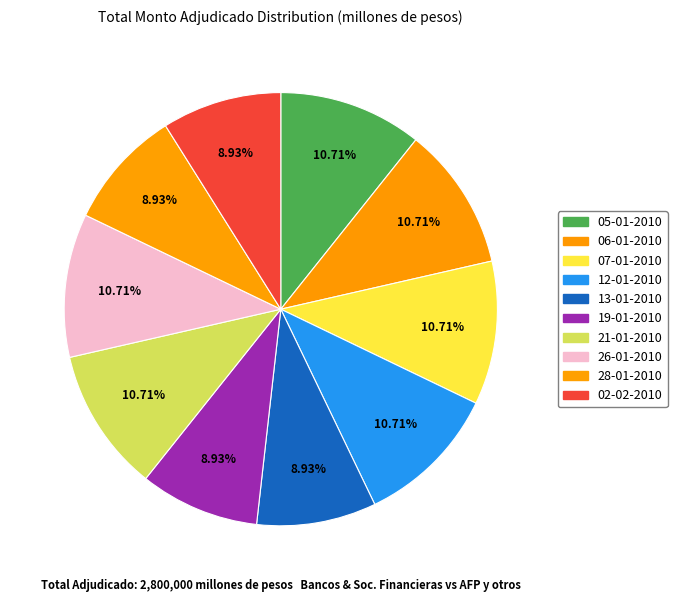

Rank the categories by value from lowest to highest.

13-01-2010, 19-01-2010, 28-01-2010, 02-02-2010, 05-01-2010, 06-01-2010, 07-01-2010, 12-01-2010, 21-01-2010, 26-01-2010